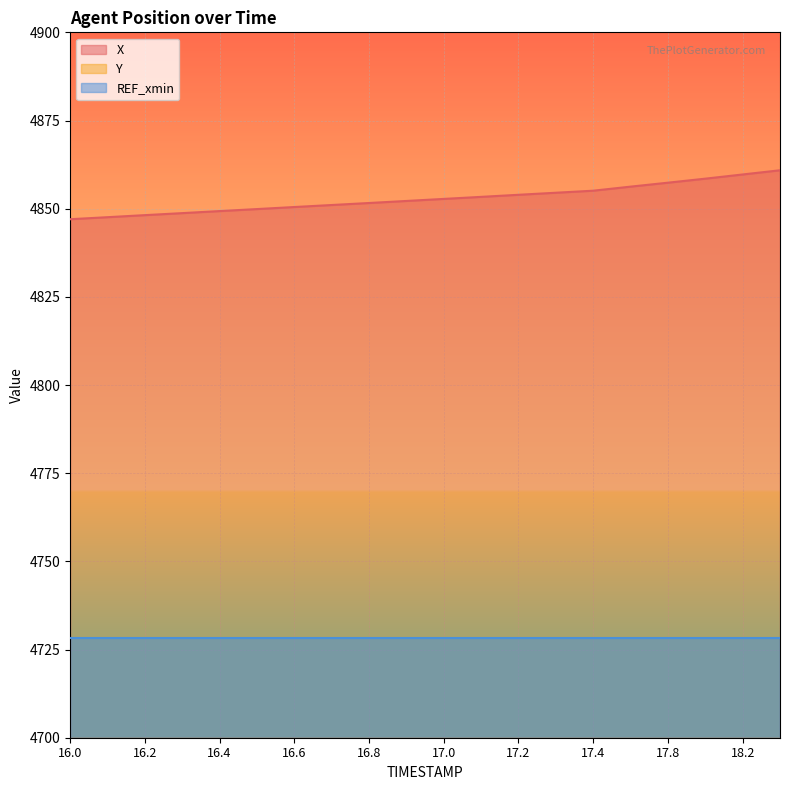

Does the chart display data point markers on the line(s)?

No